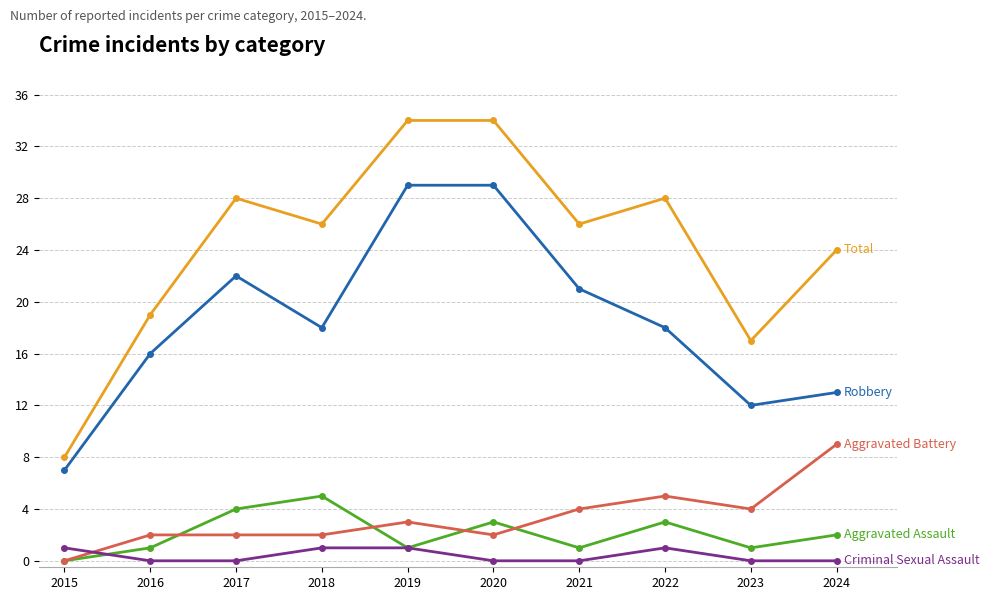

How many series are shown in this chart?

5